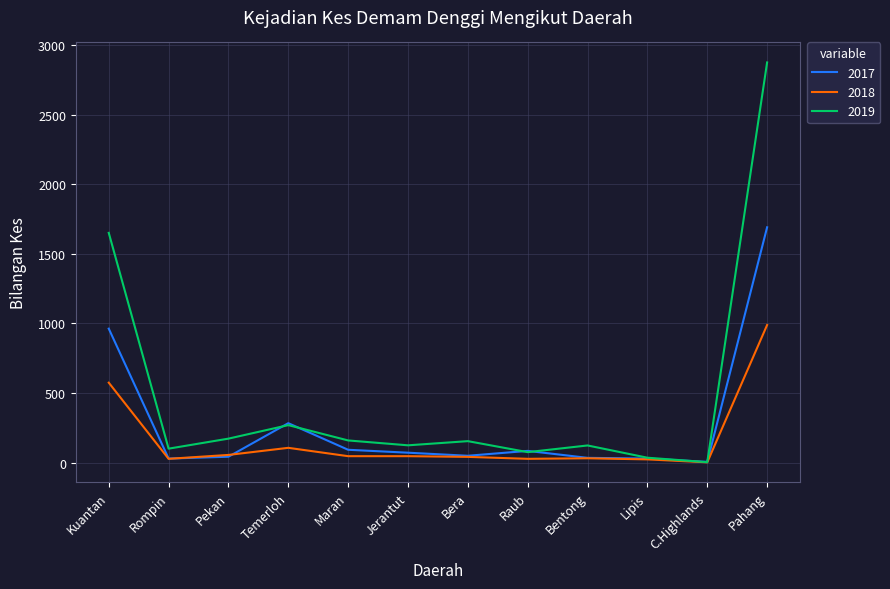

At how many categories does at least one series exceed 2605?

1